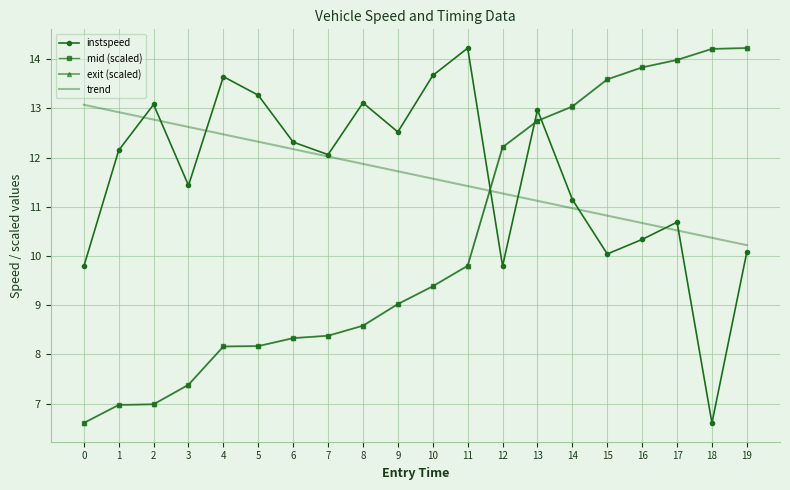

The value of trend at 2 is 12.8. True or false?

True